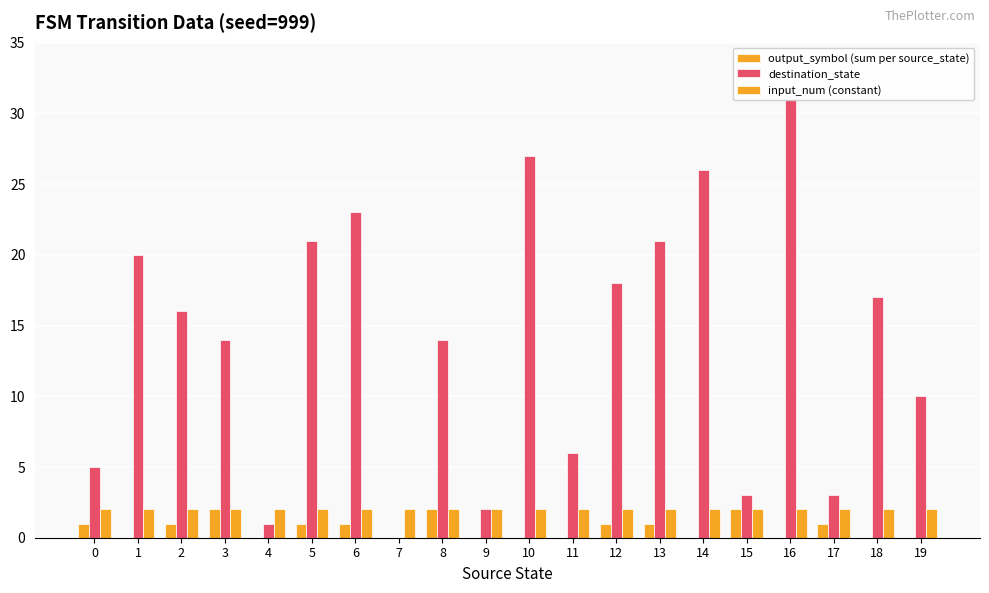

List the series in order of their peak value, lowest first.

output_symbol (sum per source_state), input_num (constant), destination_state